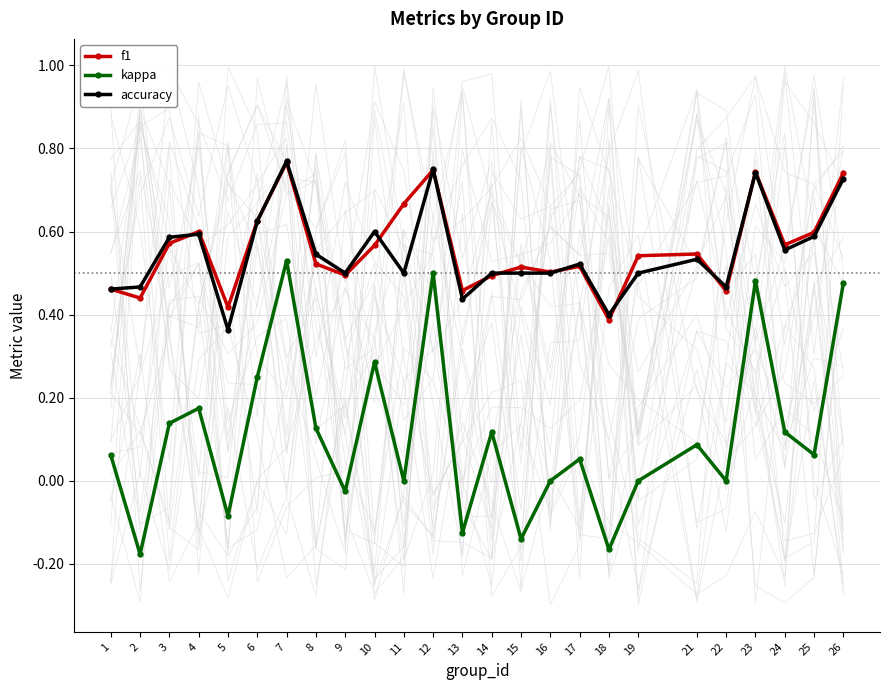

Which label corresponds to the smallest value in the chart?

2